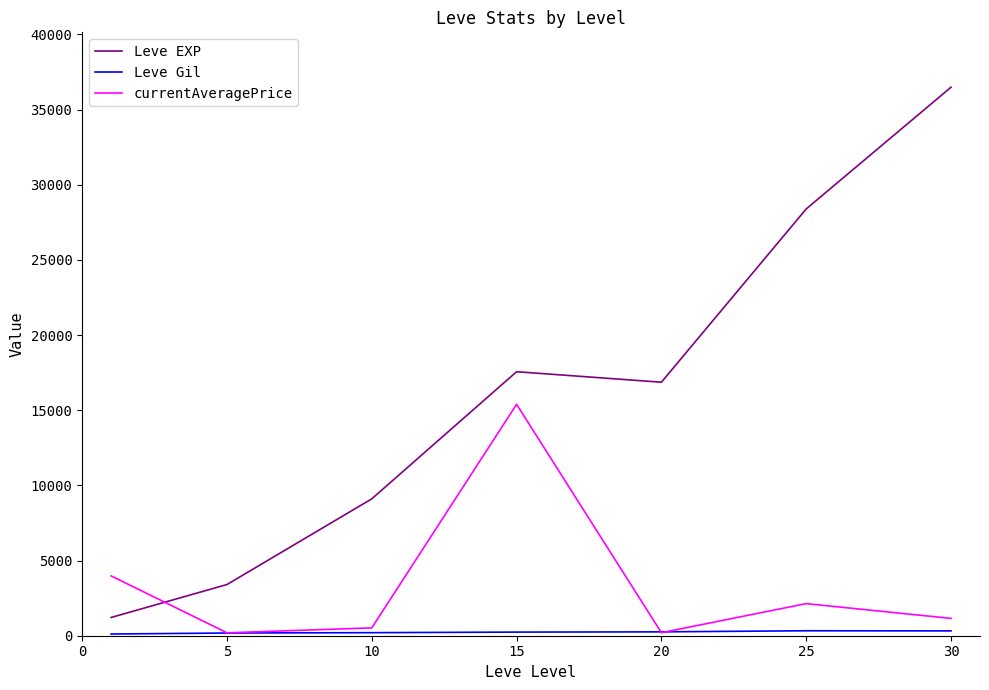

What is the sum of all Leve EXP values?

113039.2